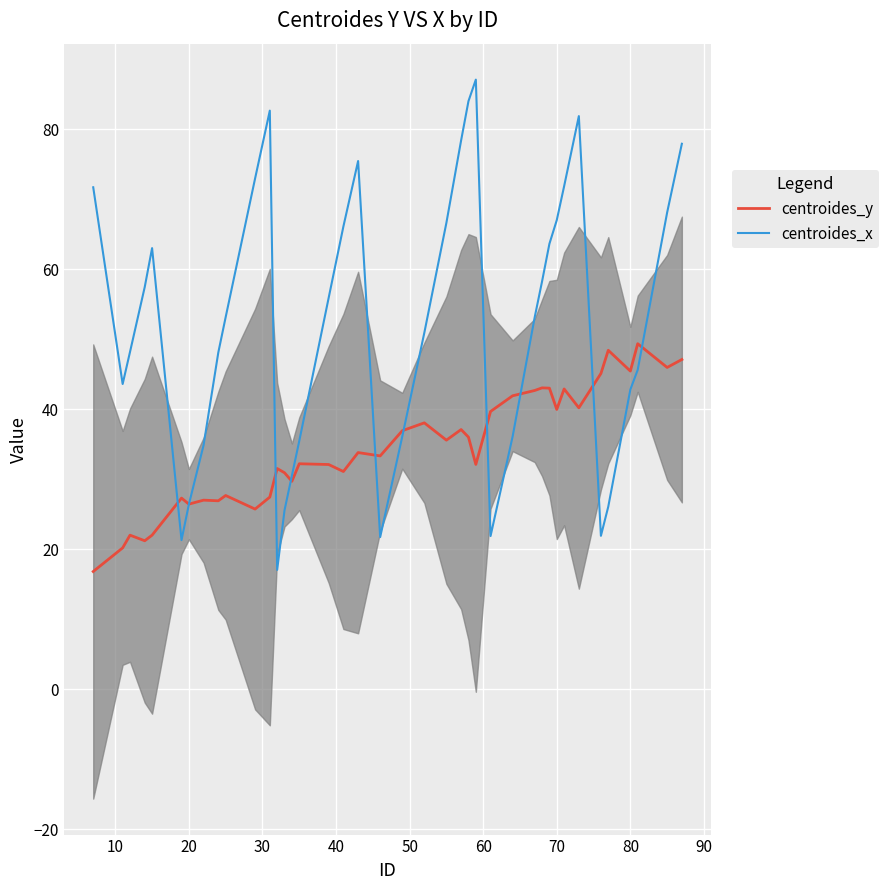

What is the minimum value for centroides_y?

16.8